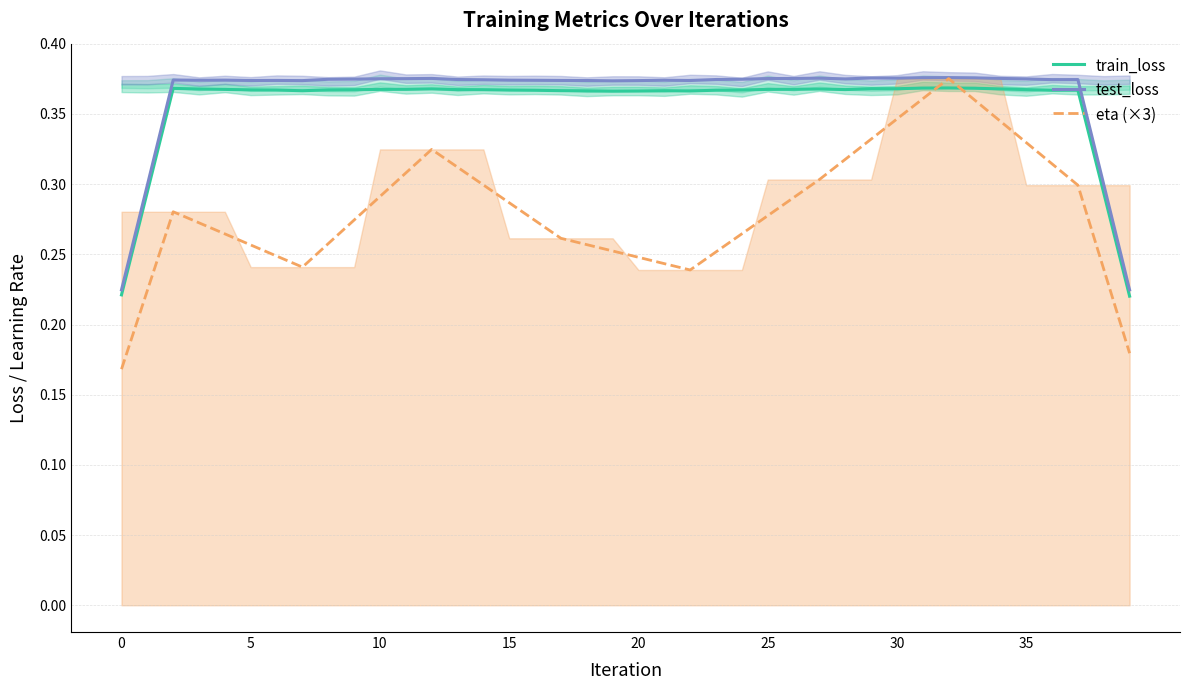

Which has a higher value, 29 or 8?

29